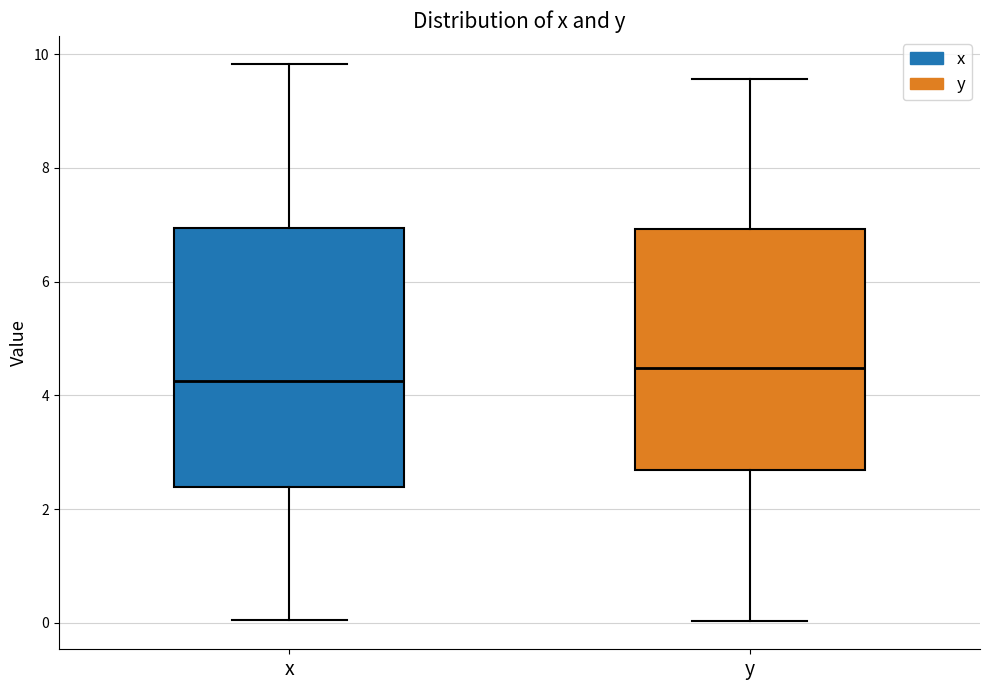

Which box has the lowest median line?

x